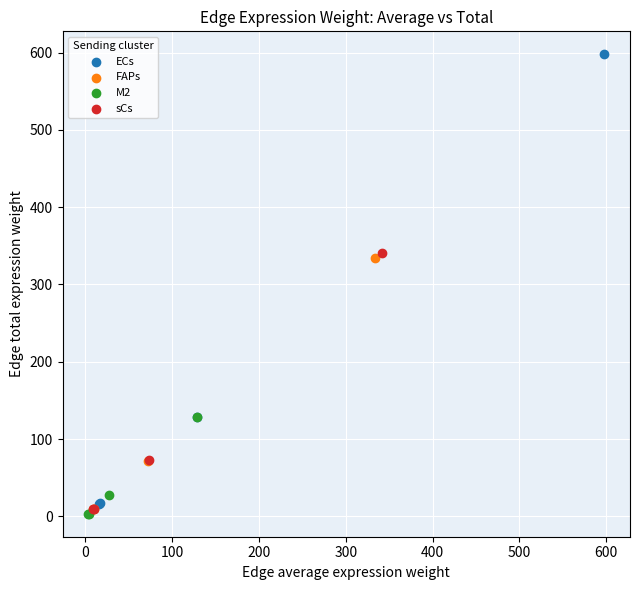

Which series has the largest Y range (max minus min)?

ECs